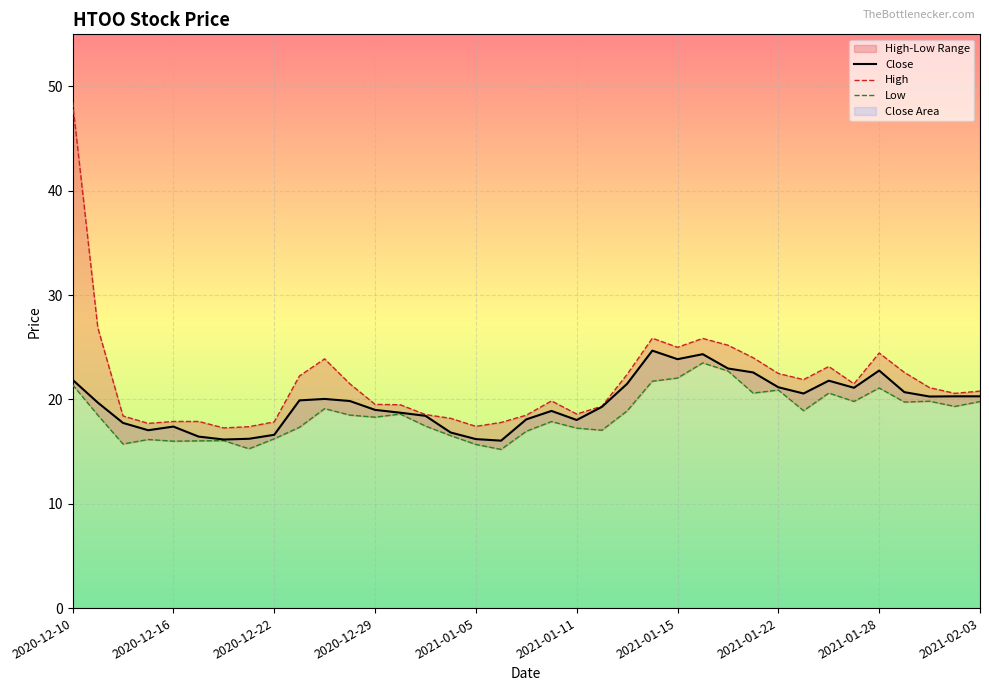

How many lines are shown in the chart?

3